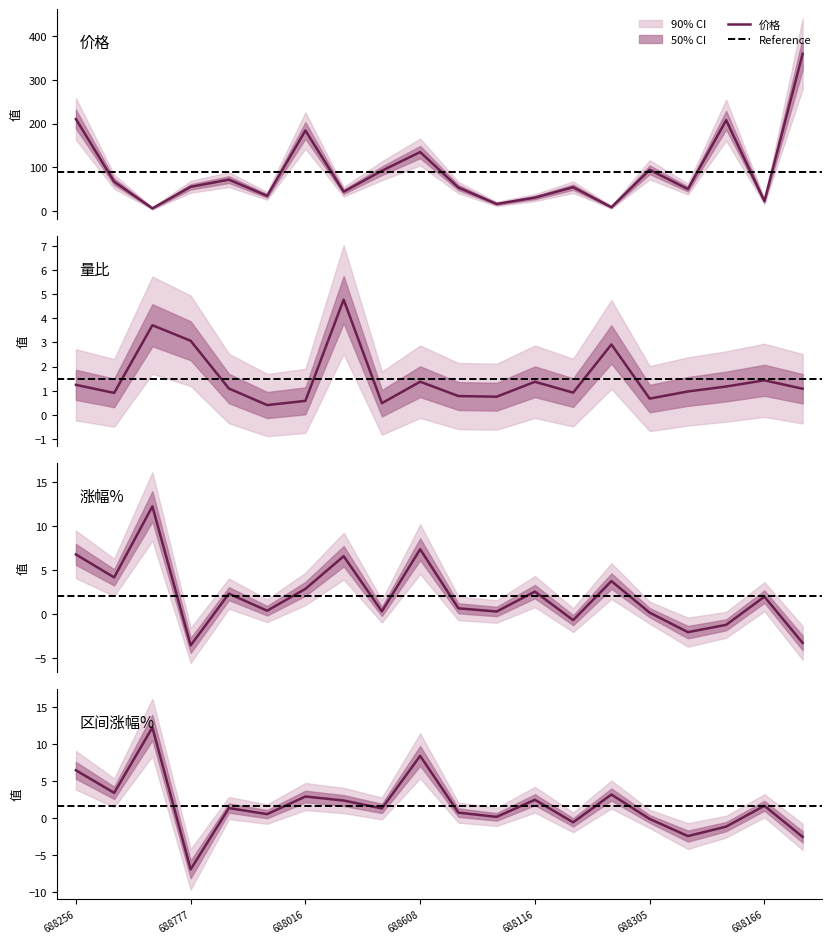

What is the minimum value shown in the chart?

-7.0